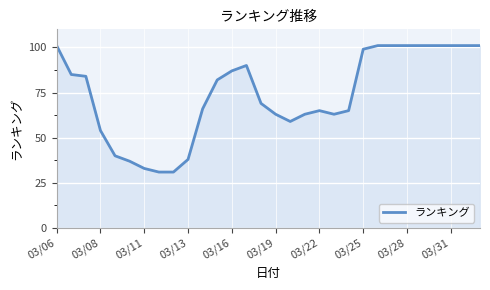

What is the greatest value displayed?

101